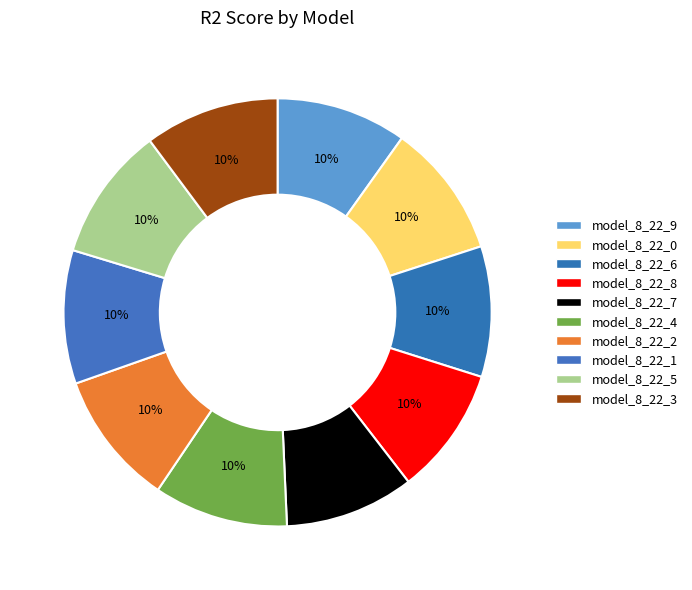

How many segments does this pie chart have?

10